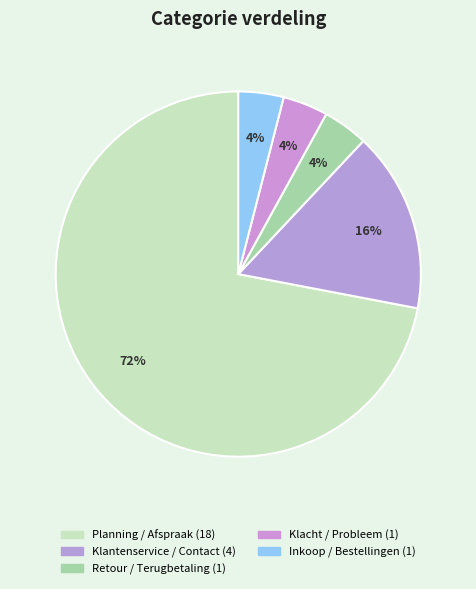

To the nearest percent, what is the difference between the Planning / Afspraak and Klacht / Probleem slice percentages?

68%